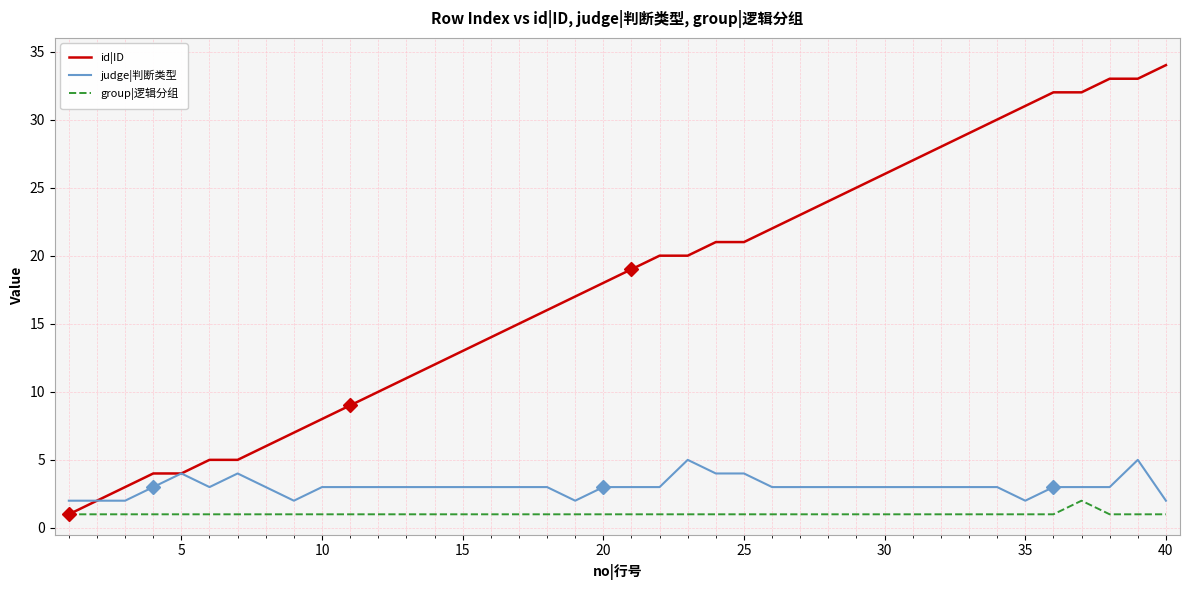

What is the difference between the maximum and second lowest values in the group|逻辑分组 series?

1